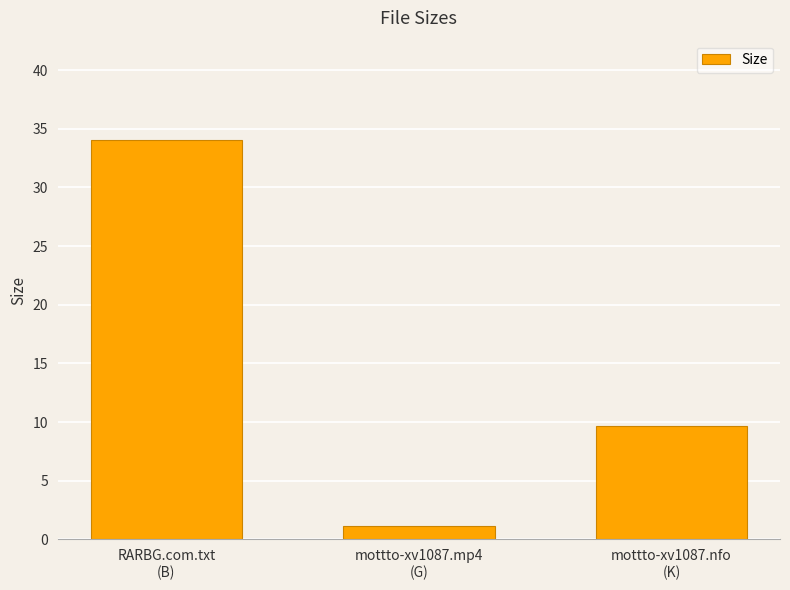

Is it true that the value at RARBG.com.txt
(B) is 44.8?

False